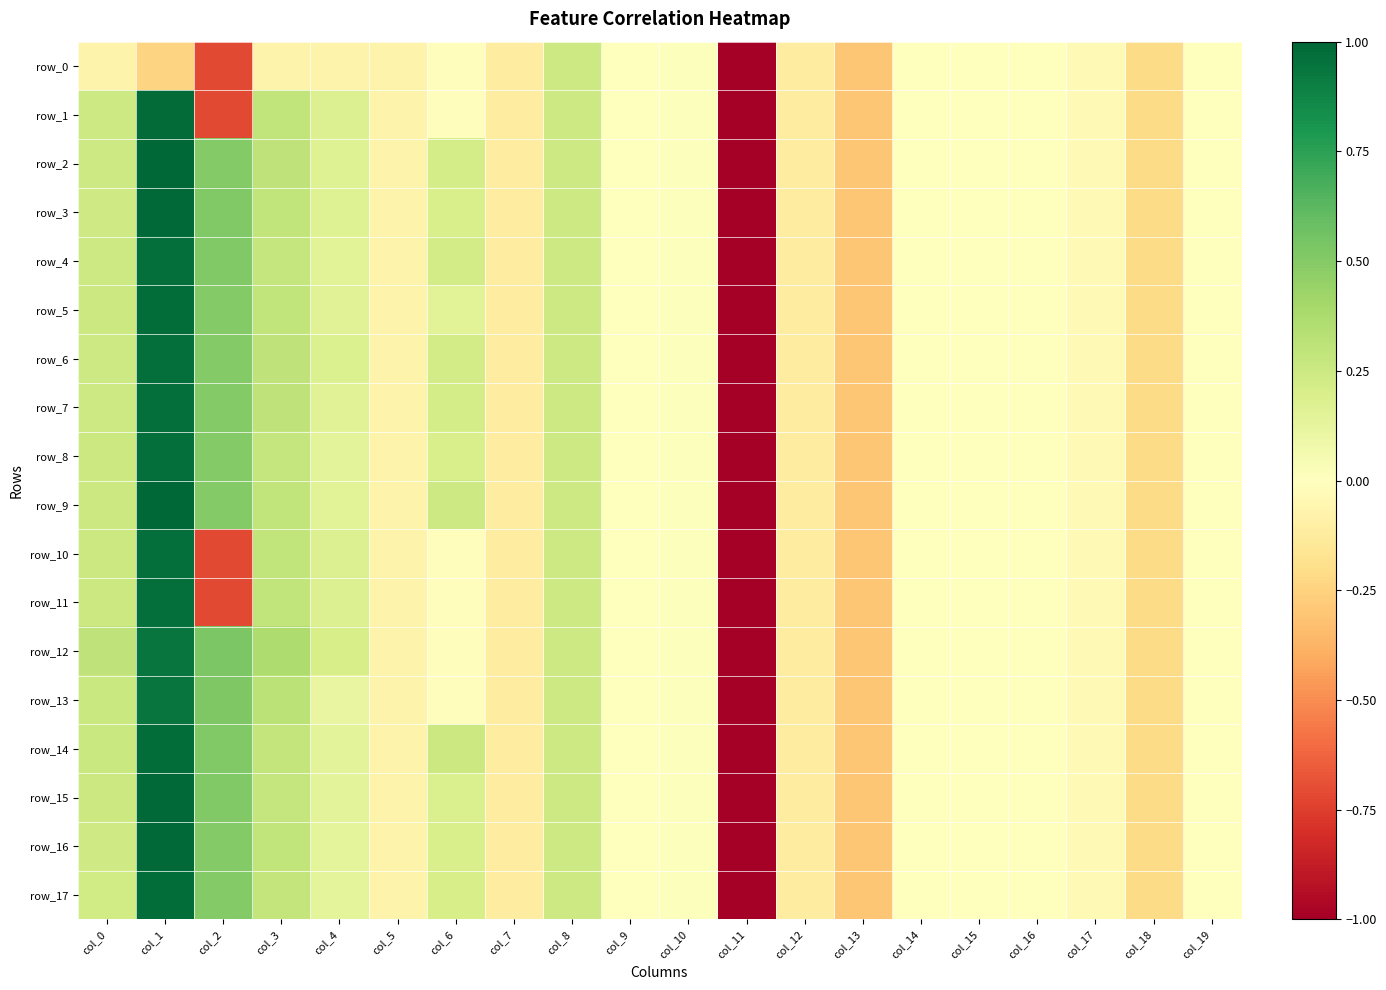

Read the row_6 value at col_3.

0.3